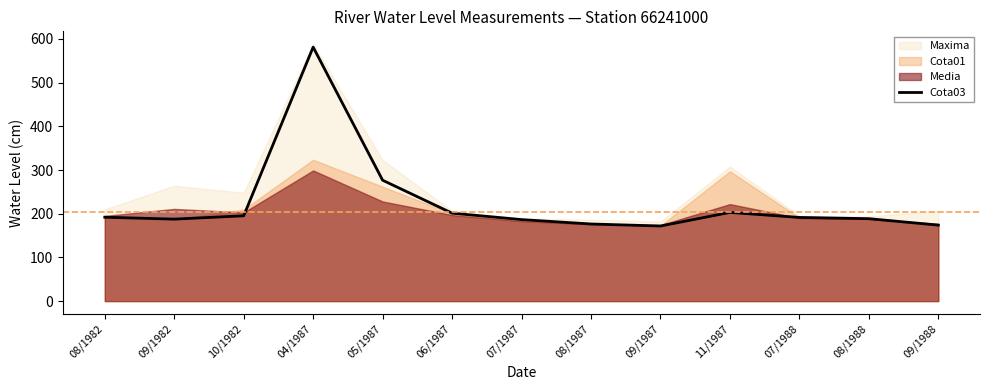

What is the difference between the second highest and minimum values?

104.8